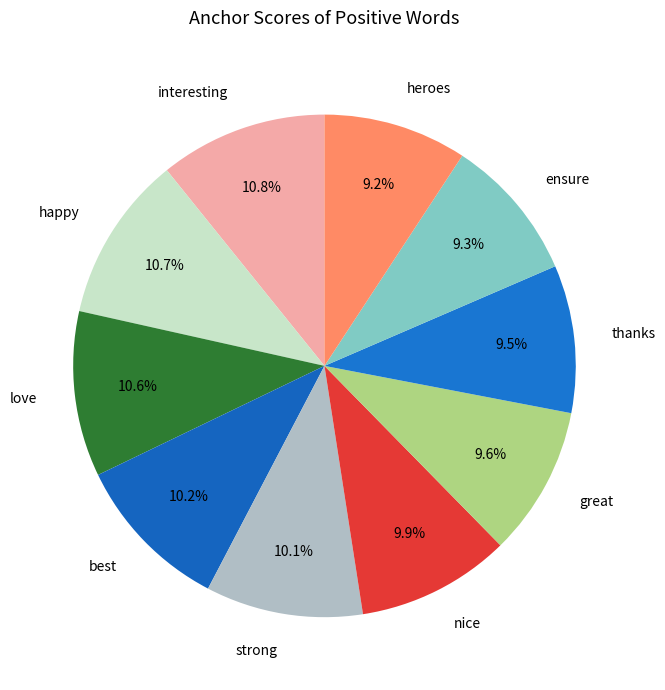

How many segments does this pie chart have?

10